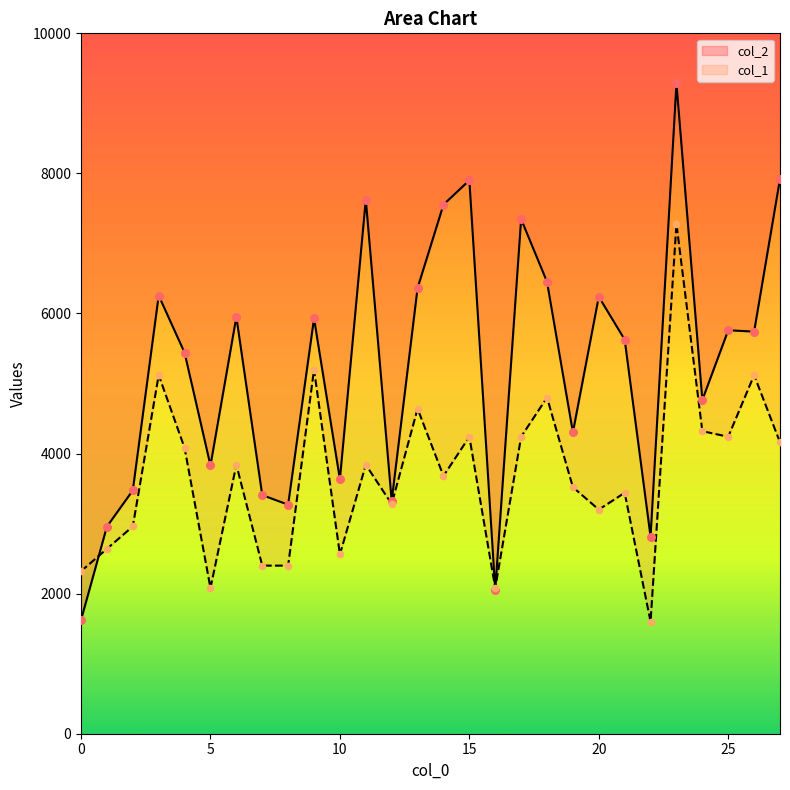

Which series has the widest spread of Y values?

col_2